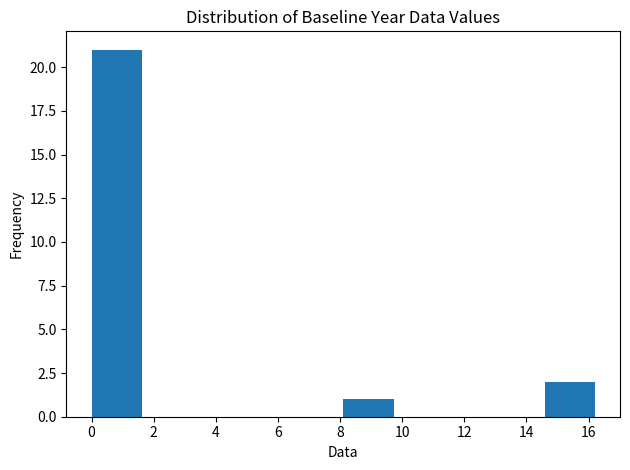

What is the height of the bar covering 0.00 to 1.62 on the x-axis? Neither the bar edges nor the heights are printed on the chart, so give them approximately, as read against the axes.

21